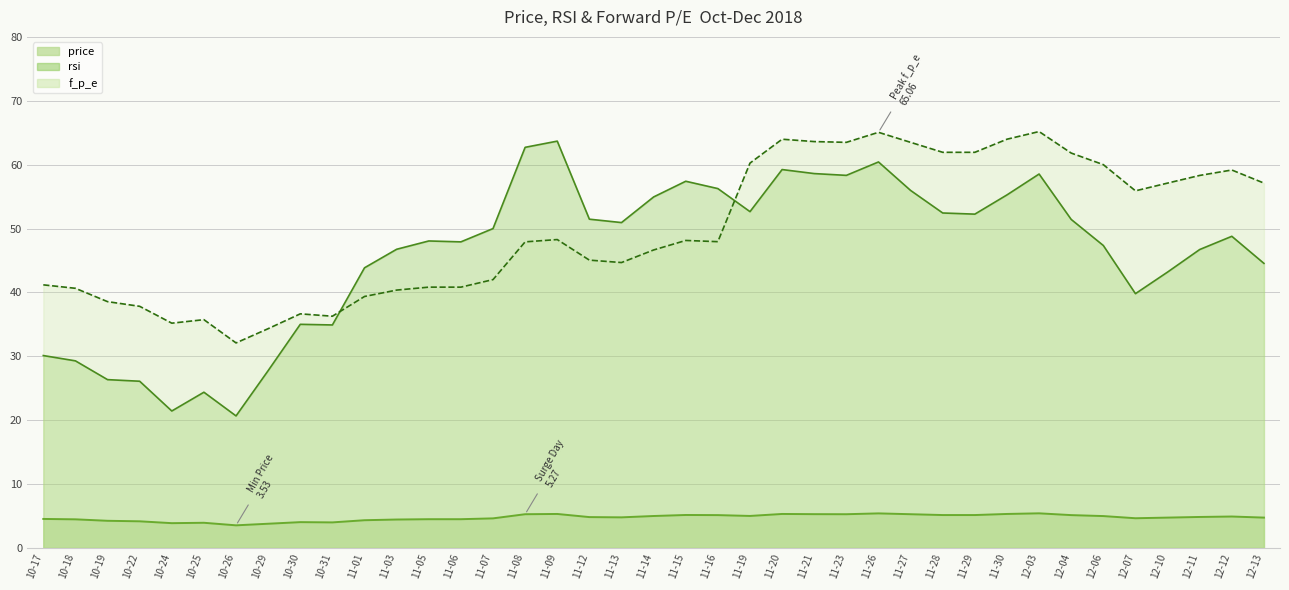

What is the sum of all f_p_e values?

1942.7